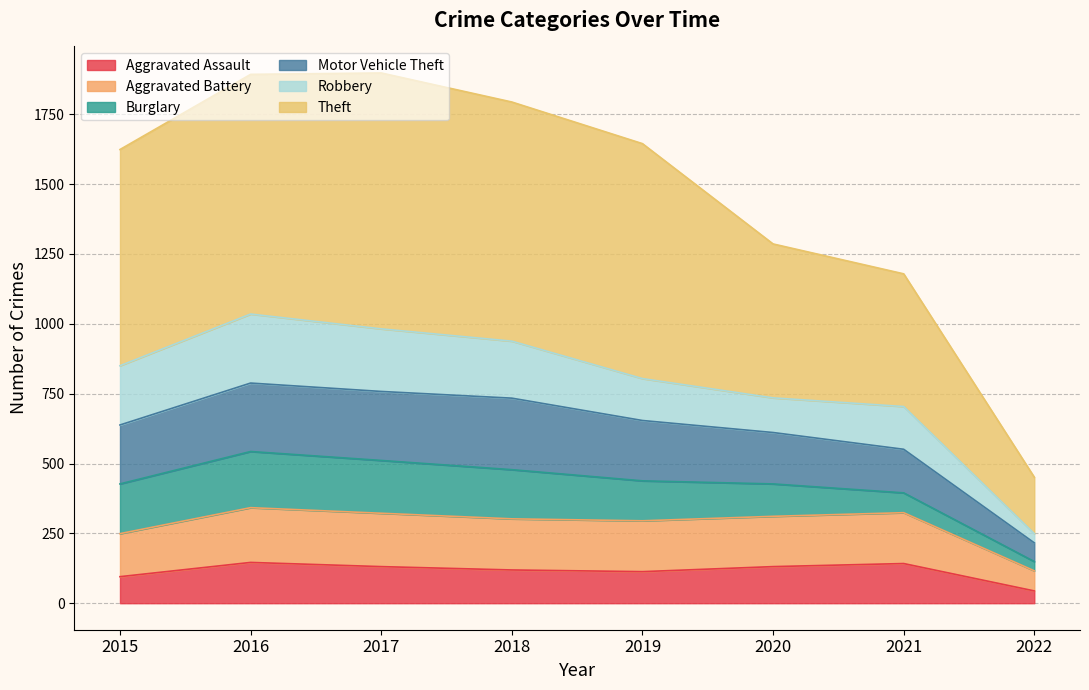

What is the total value across all series at 2018?

1794